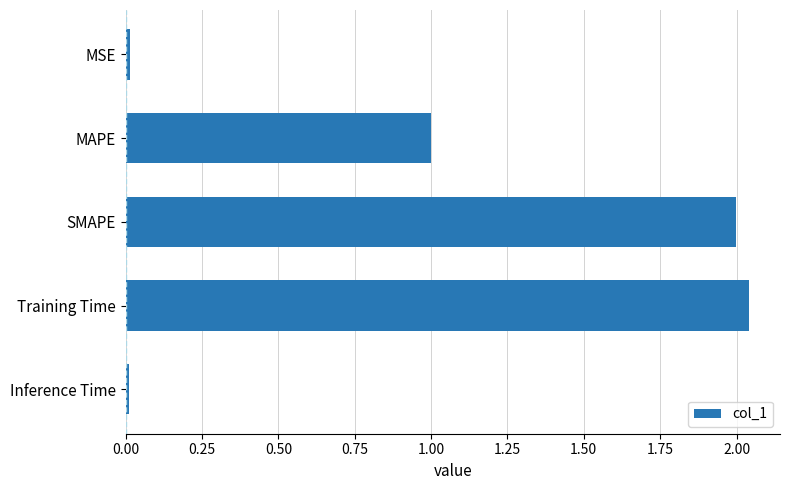

True or false: the data shows 0.0 at Inference Time.

True